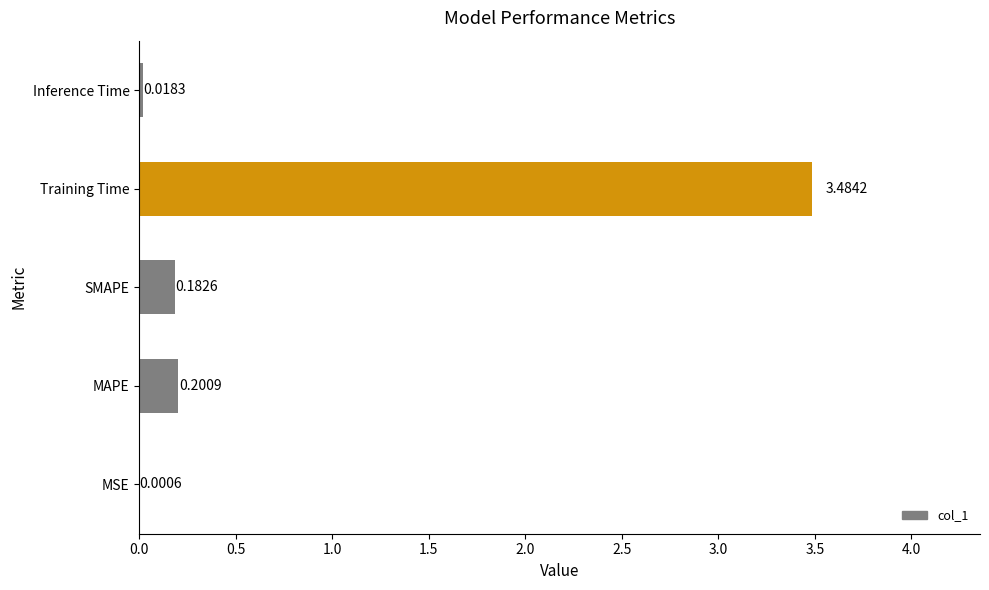

Which label corresponds to the largest value in the chart?

Training Time